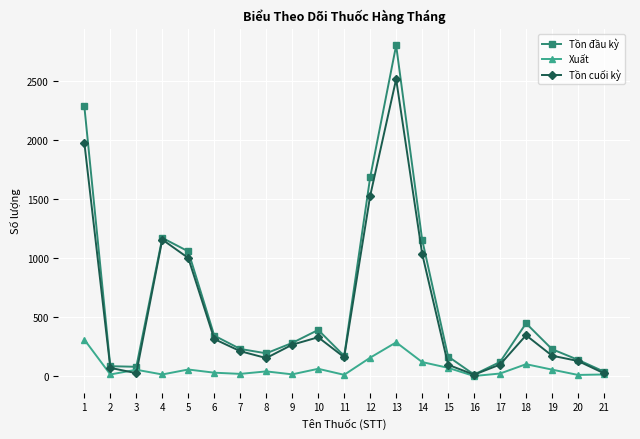

What is the spread (max minus min) of values at 19?

173